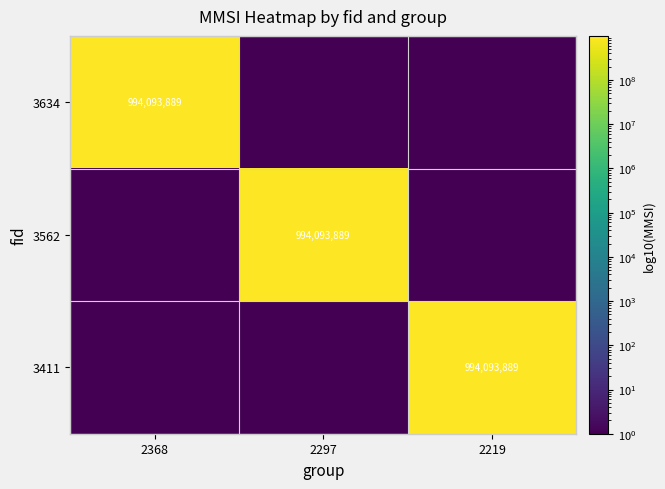

True or false: 3634 has a value of 1482862738.1 at 2368.

False